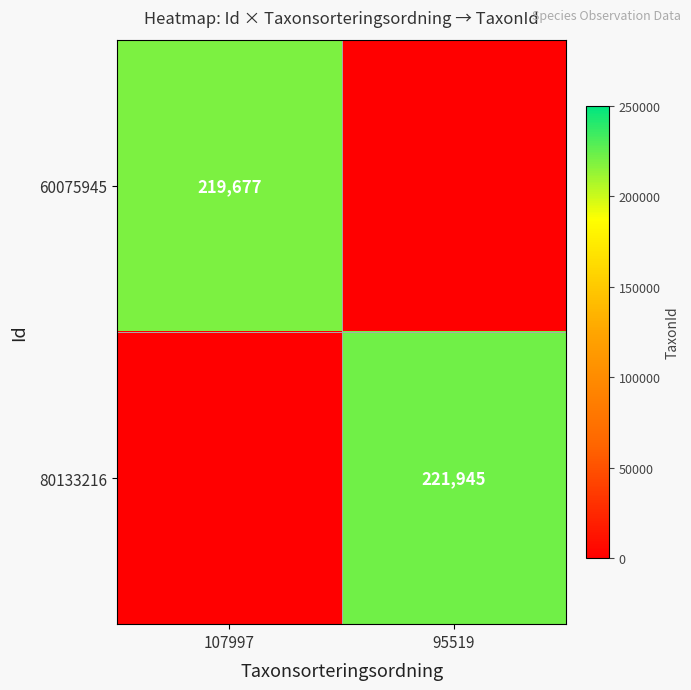

Which label corresponds to the smallest value in the chart?

95519